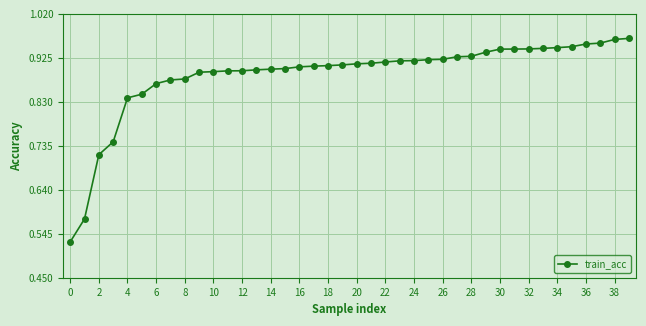

How many categories are shown in the chart?

40